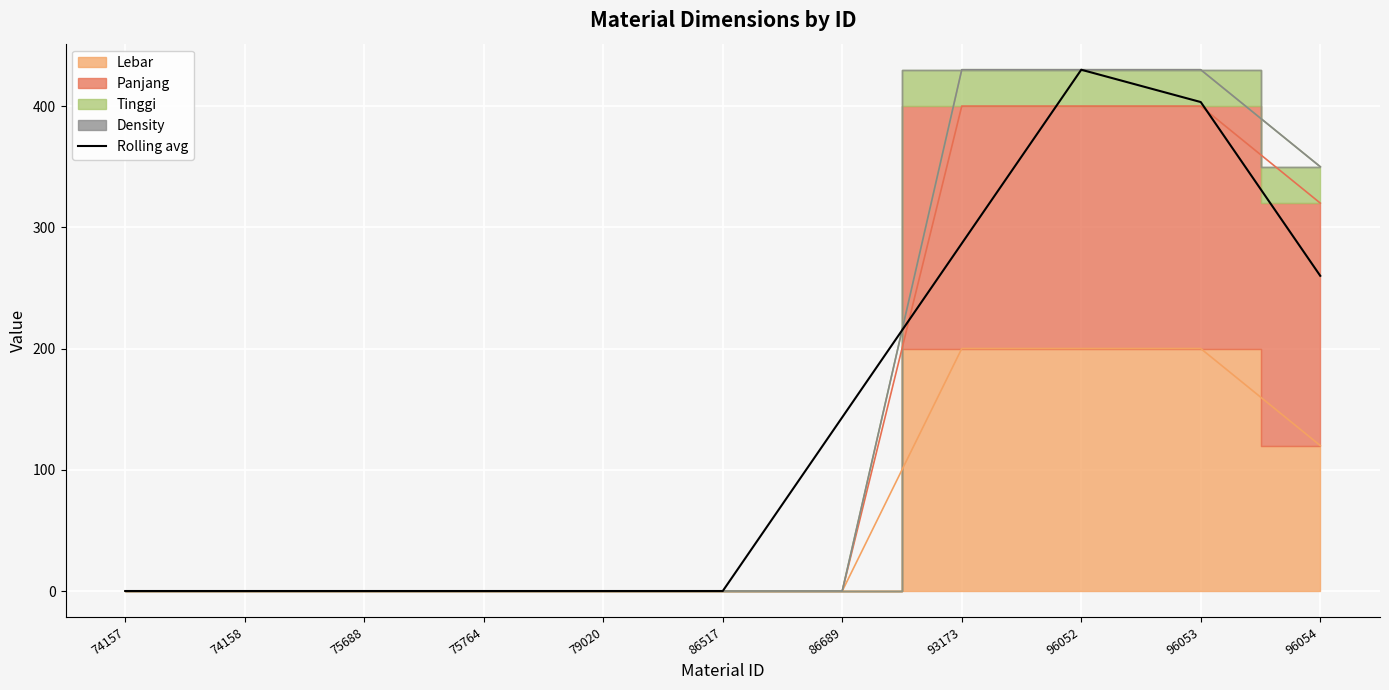

Rank the categories by value from lowest to highest.

74157, 74158, 75688, 75764, 79020, 86517, 86689, 96054, 93173, 96053, 96052